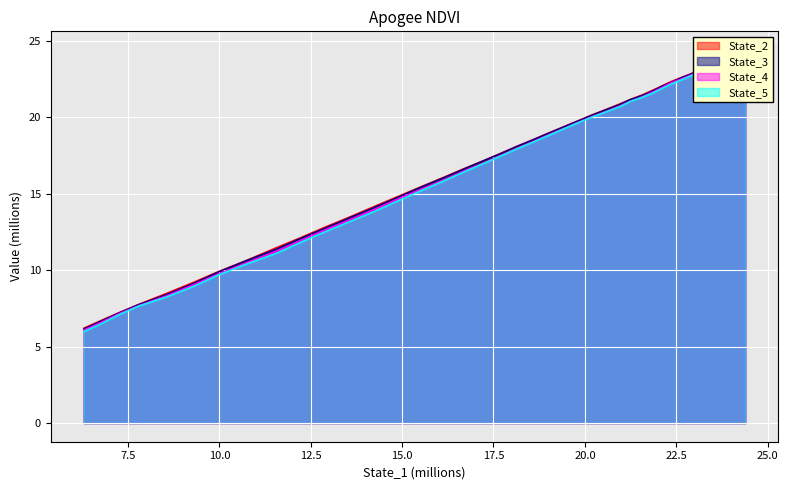

Rank the series by their average value, from lowest to highest.

State_5, State_4, State_3, State_2